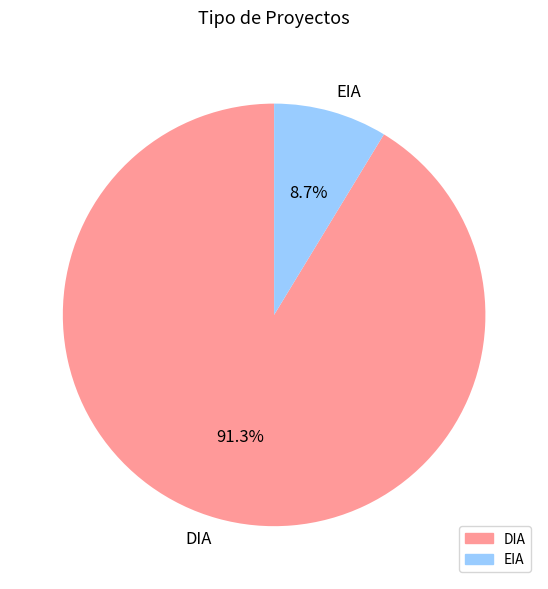

How many segments does this pie chart have?

2